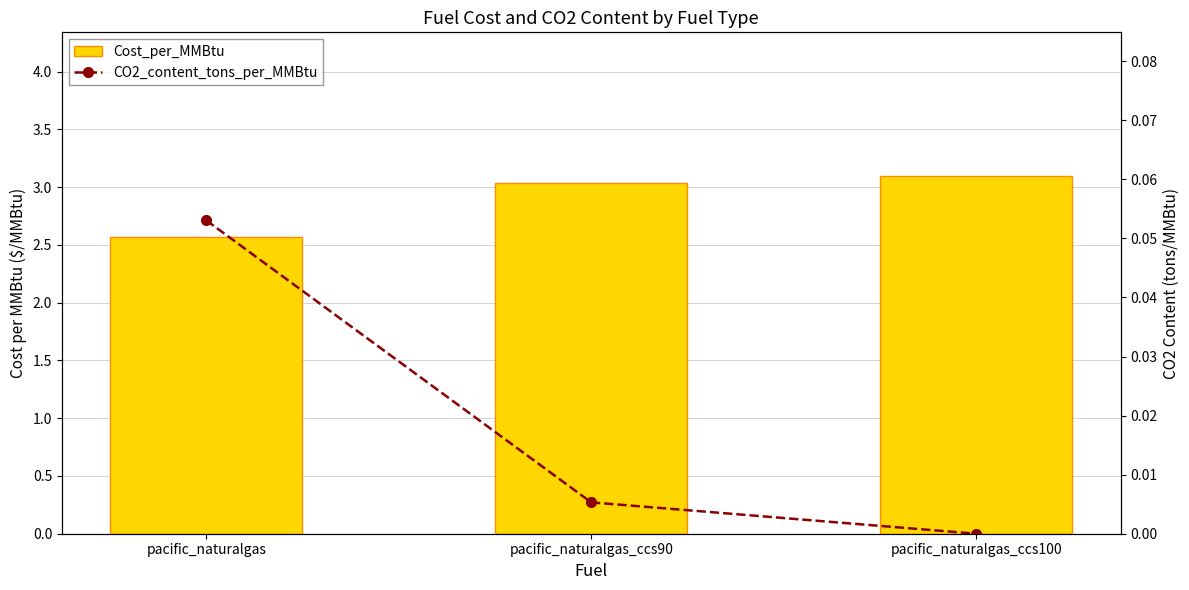

Which series has the widest spread of values?

Cost_per_MMBtu